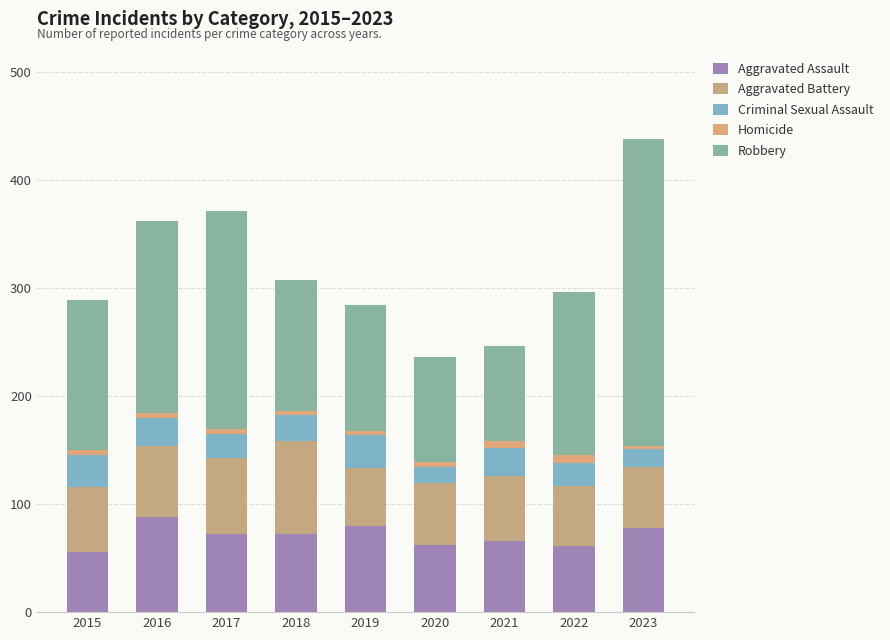

What is the minimum value for Aggravated Assault?

56